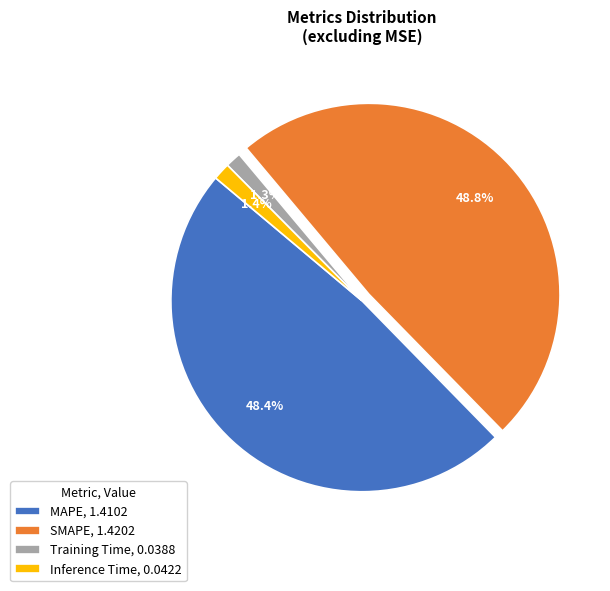

Is it true that MAPE is 54% of the pie?

False